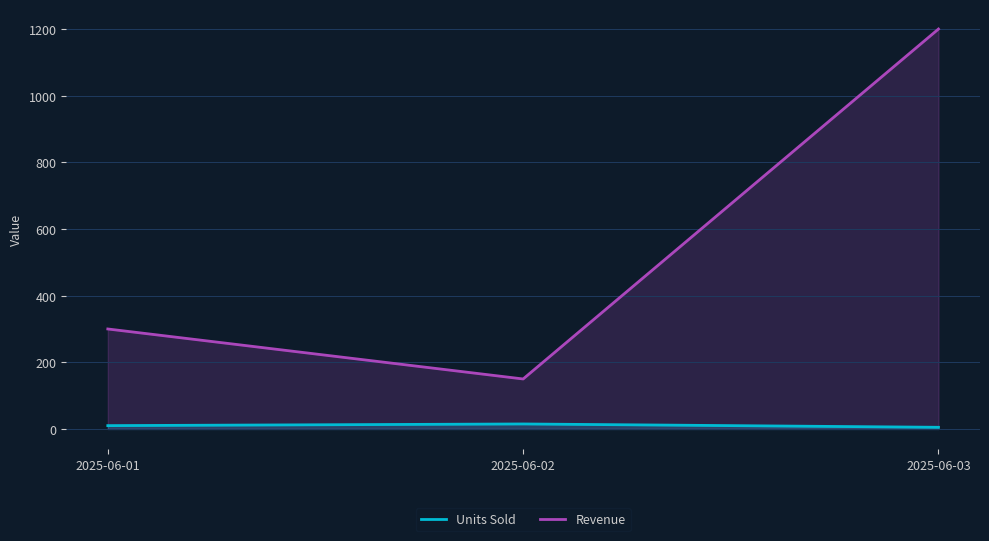

Reading right to left, what are all the values shown in this chart?

Units Sold: 5	15	10
Revenue: 1200	150	300